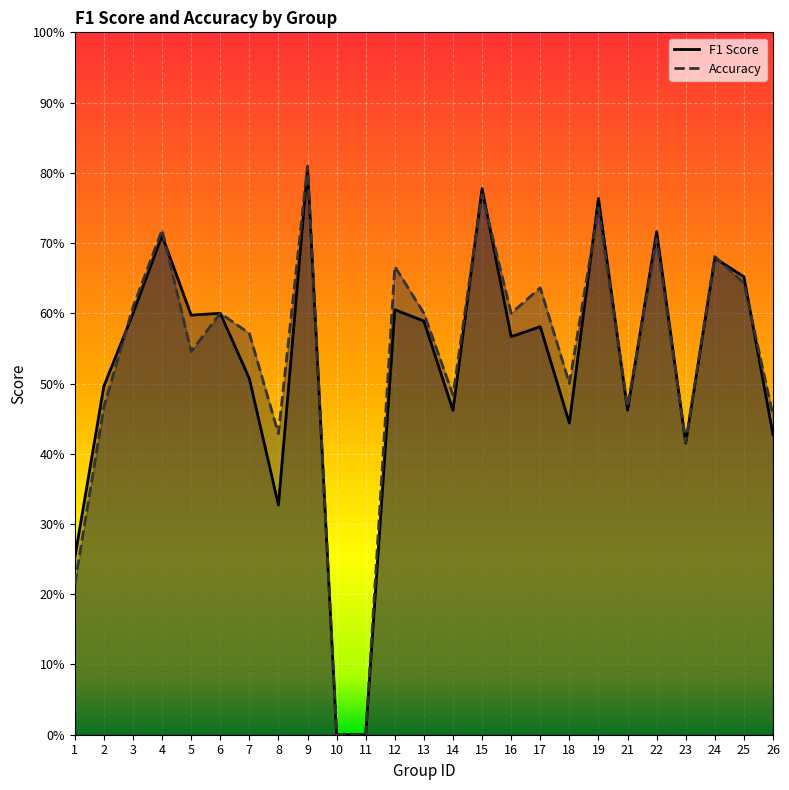

How many times do f1 and accuracy cross each other?

10